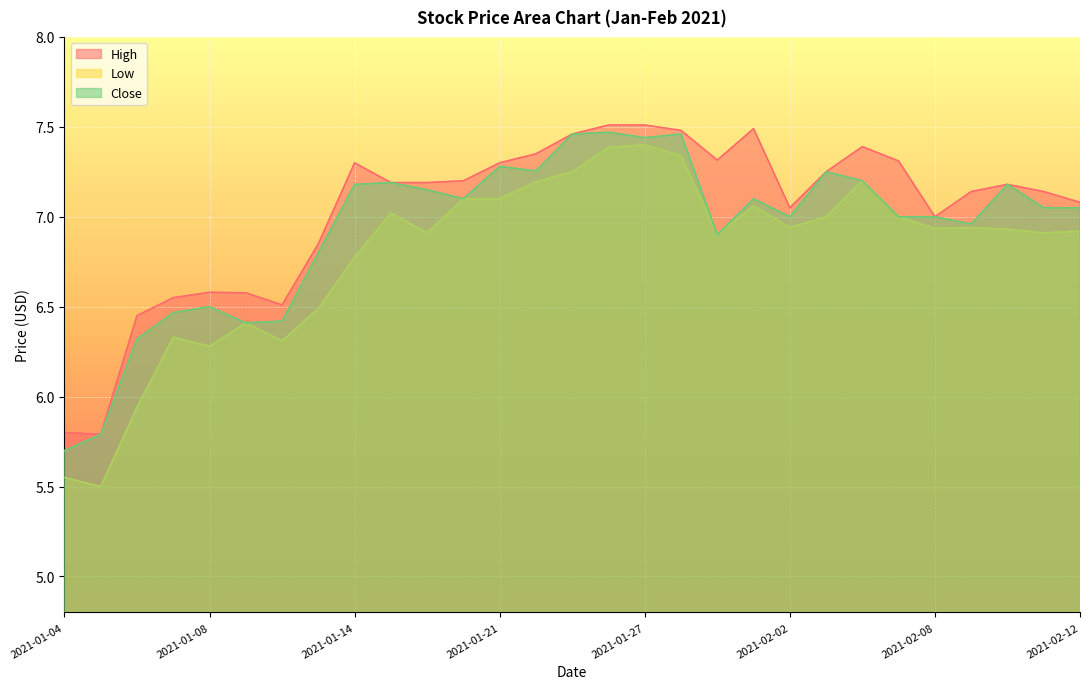

What position from the right is 2021-01-20?

18